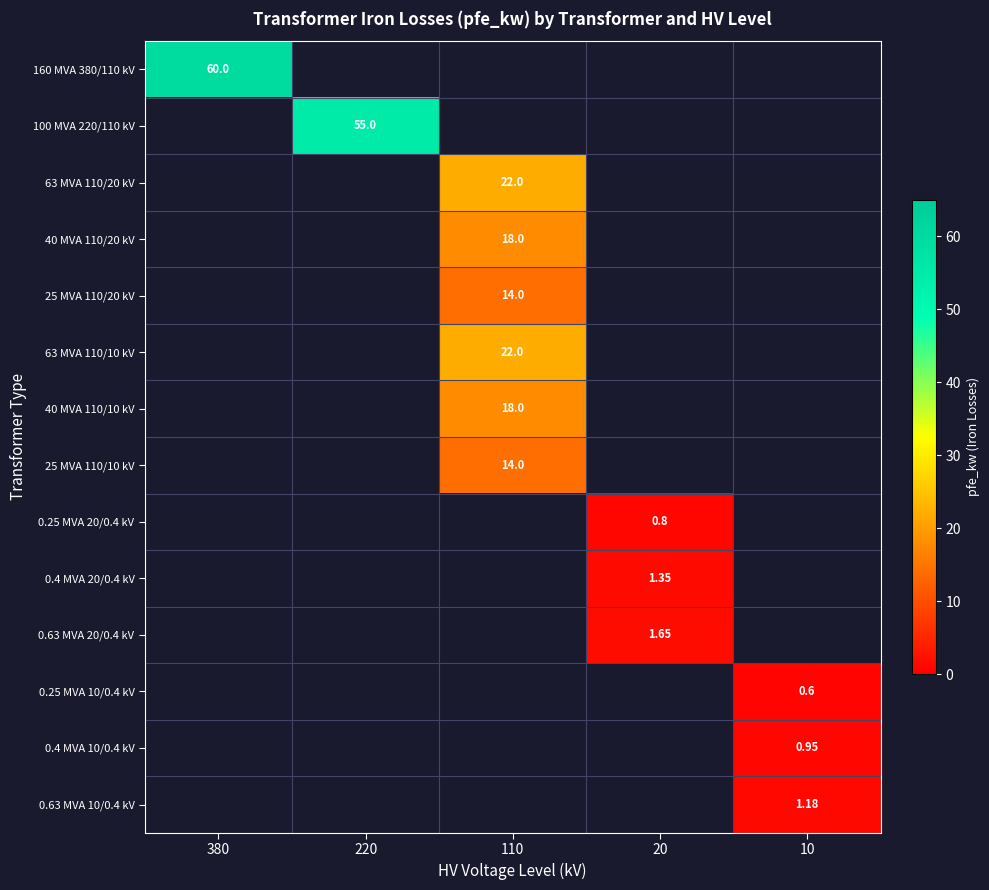

List the series in order of their overall mean, highest first.

160 MVA 380/110 kV, 100 MVA 220/110 kV, 63 MVA 110/20 kV, 40 MVA 110/20 kV, 25 MVA 110/20 kV, 63 MVA 110/10 kV, 40 MVA 110/10 kV, 25 MVA 110/10 kV, 0.25 MVA 20/0.4 kV, 0.4 MVA 20/0.4 kV, 0.63 MVA 20/0.4 kV, 0.25 MVA 10/0.4 kV, 0.4 MVA 10/0.4 kV, 0.63 MVA 10/0.4 kV